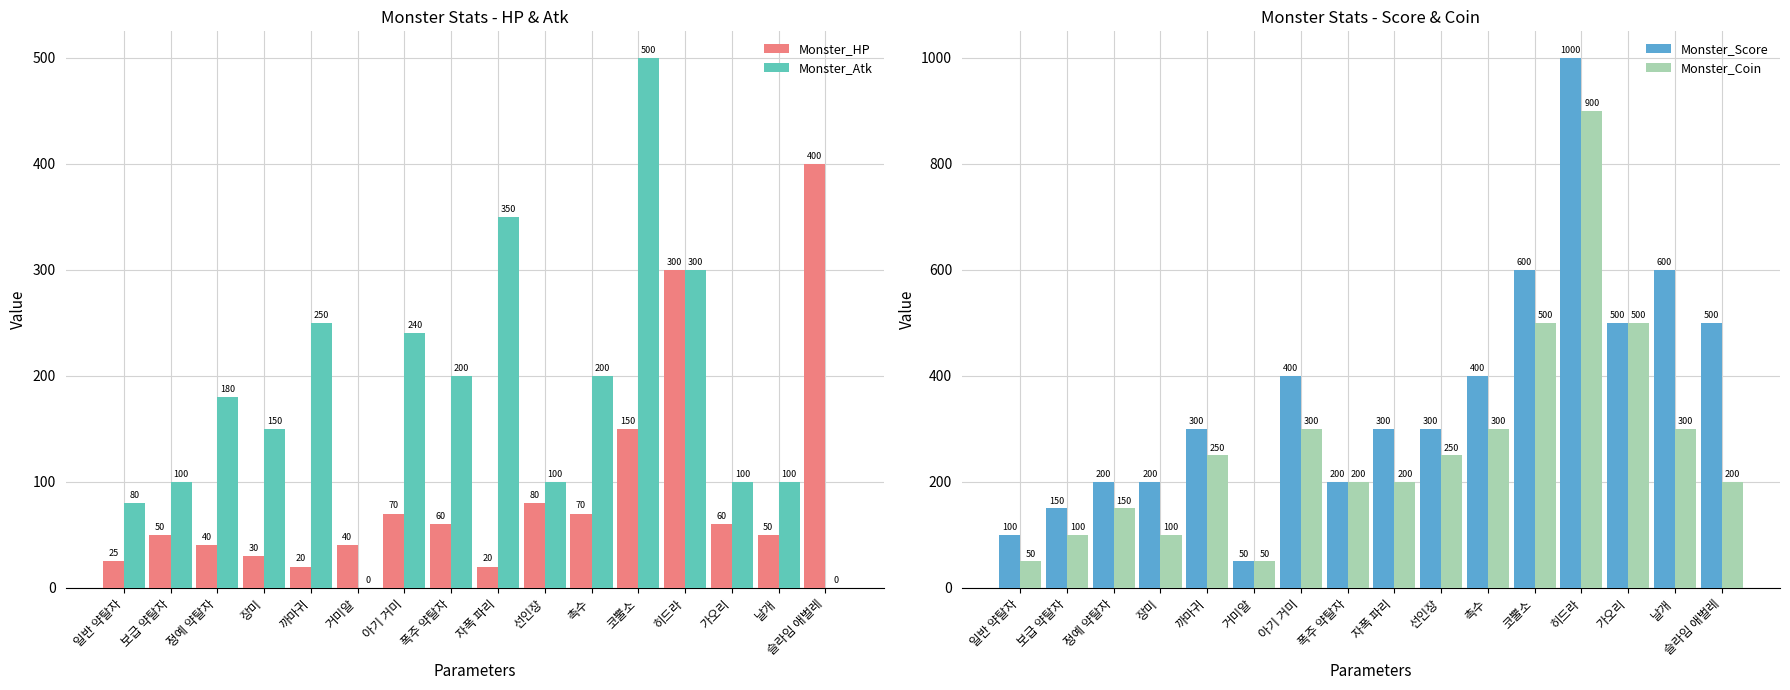

Is the value of Monster_HP at 히드라 greater than the value of Monster_Coin at 보급 약탈자?

Yes